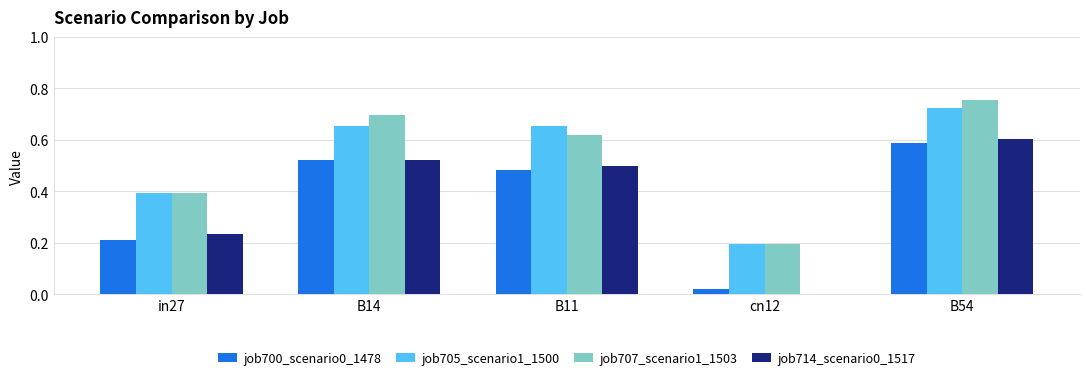

What is the sum of the job705_scenario1_1500 values at in27 and B11?

1.0